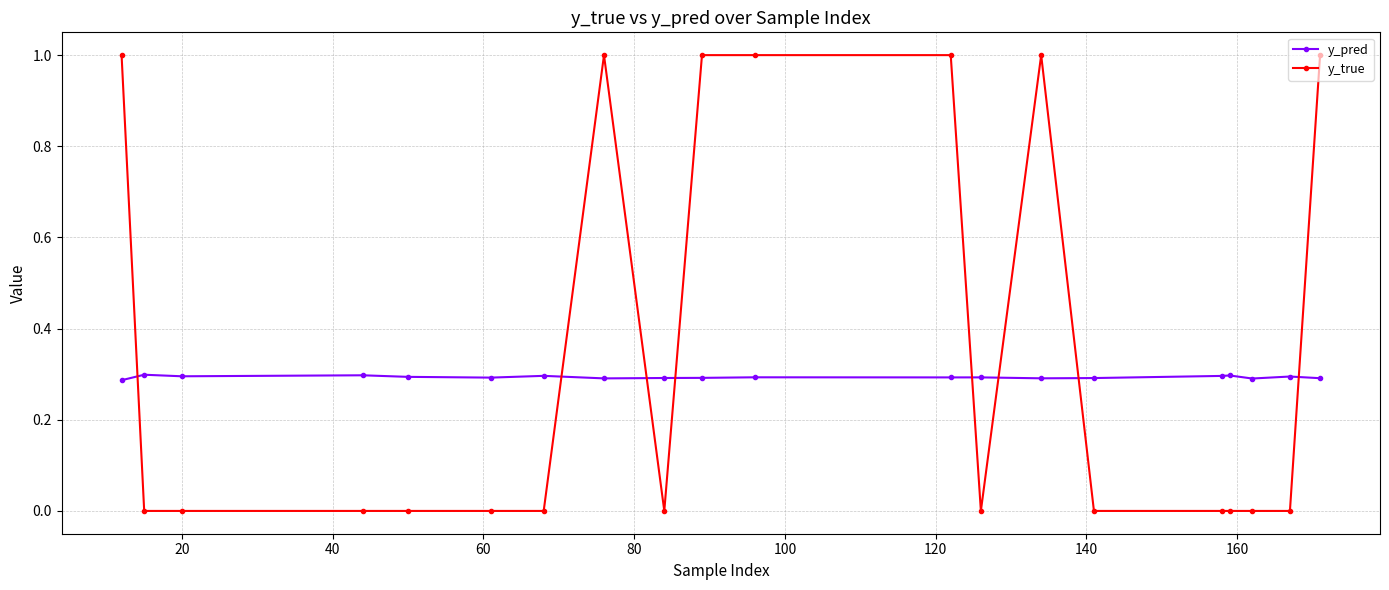

List the series in order of their overall mean, highest first.

y_true, y_pred